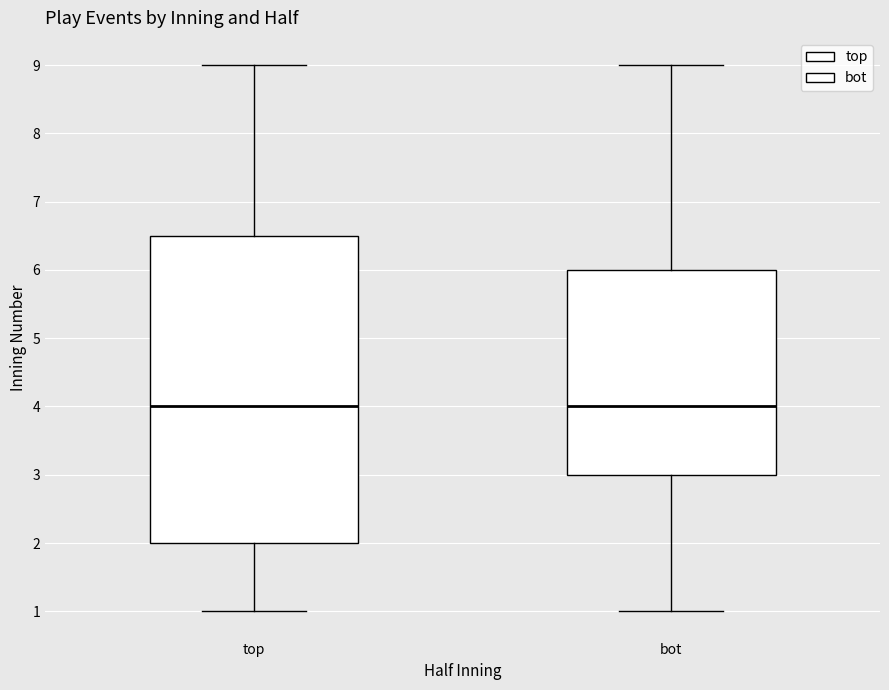

Reading left to right, read every box against the y-axis: the position of its median line, the range the box covers, and the ends of its whiskers. The values are not printed on the chart, so give them approximately, as read against the axis.

top: median 4.0, box 2.0 to 6.5, whiskers 1.0 to 9.0
bot: median 4.0, box 3.0 to 6.0, whiskers 1.0 to 9.0